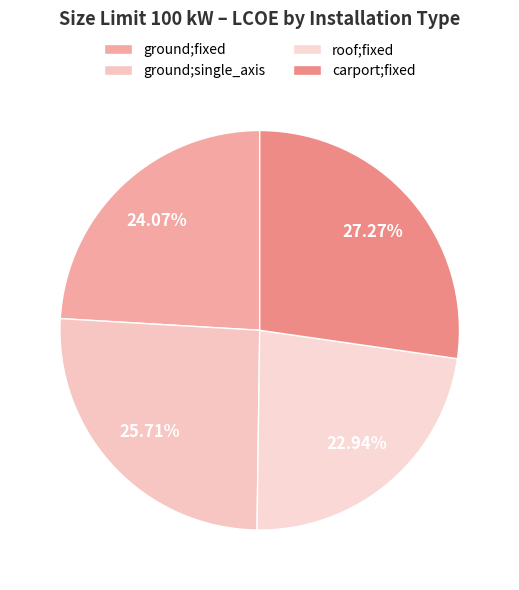

Combined, do roof;fixed and carport;fixed account for over 50%?

Yes